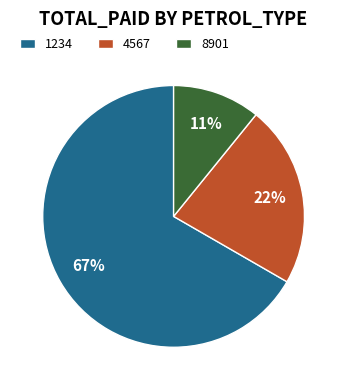

Does 1234 represent more than half of the total?

Yes